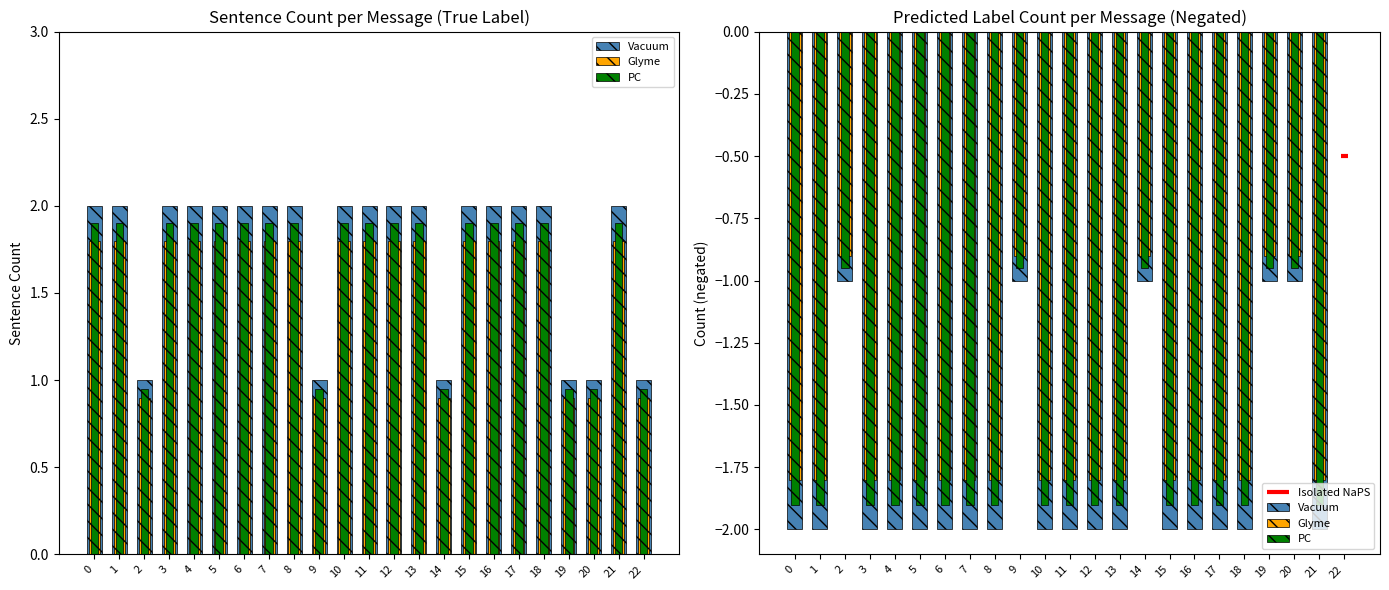

What is the approximate value of Glyme at 12?

-1.8